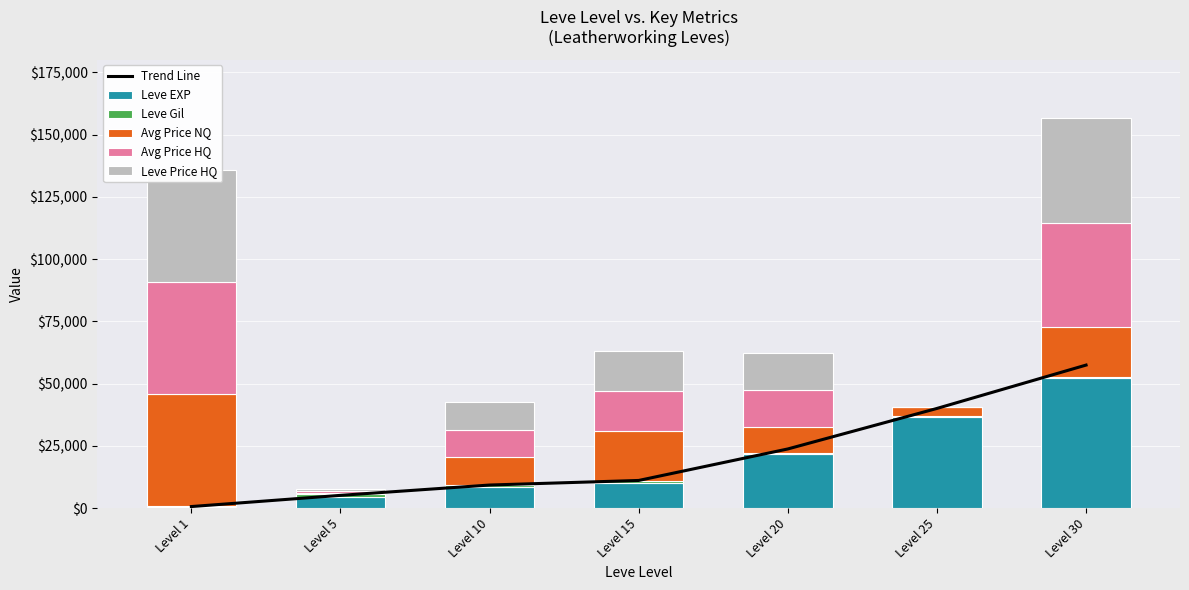

What are all the series names shown in the legend?

Trend Line, Leve EXP, Leve Gil, Avg Price NQ, Avg Price HQ, Leve Price HQ